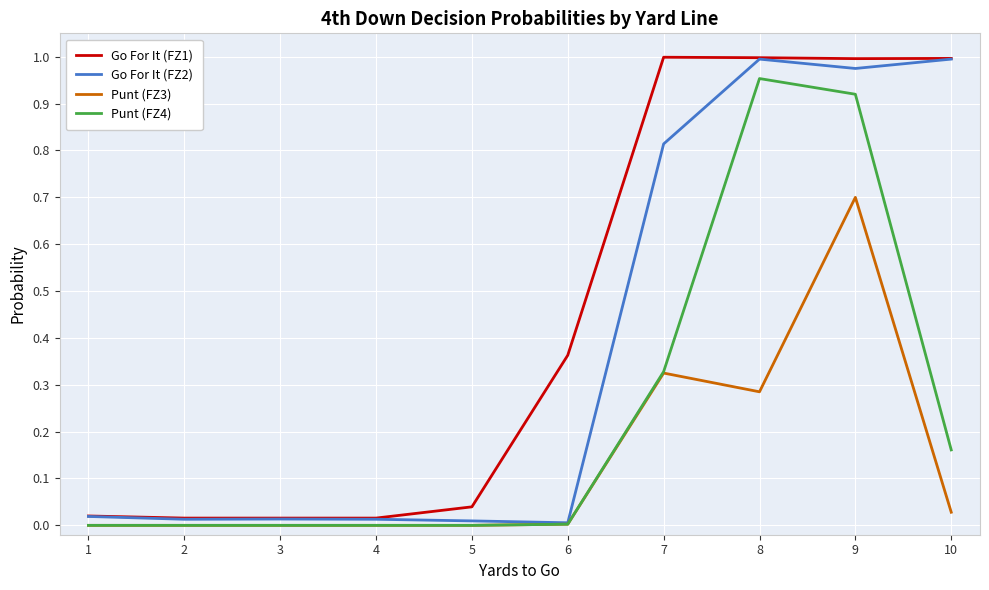

Is the value of Go For It (FZ2) at 9 greater than the value of Punt (FZ4) at 8?

Yes